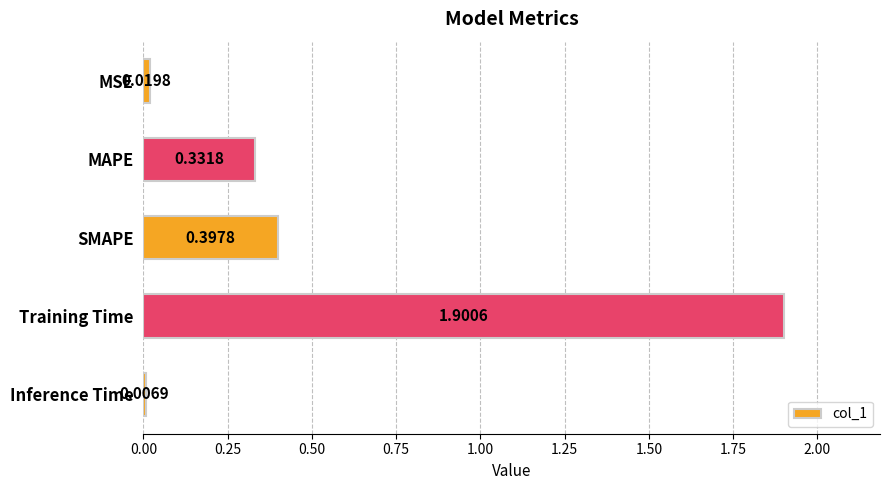

What is the change in value from MSE to SMAPE?

+0.4